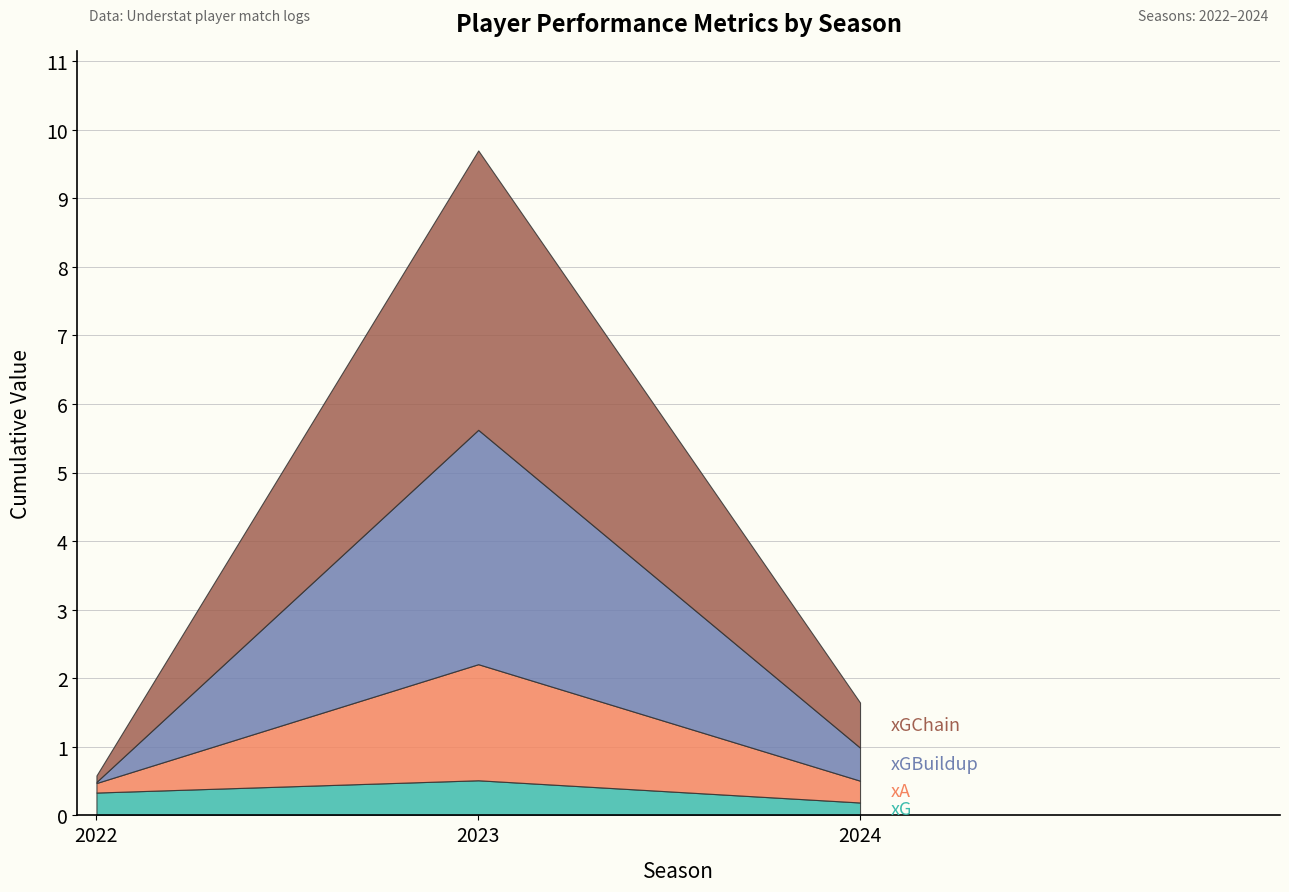

List the series in order of their overall mean, highest first.

xGChain, xGBuildup, xA, xG